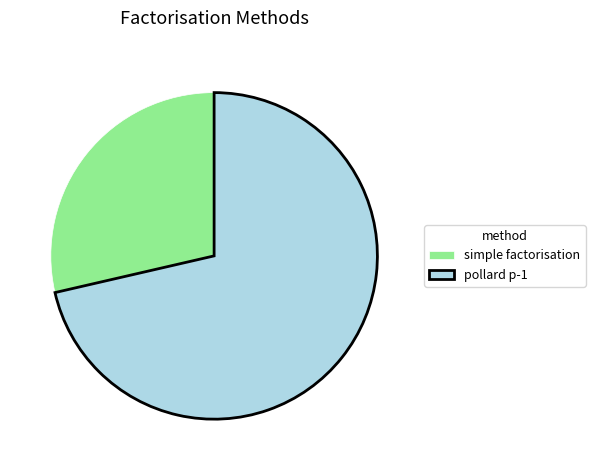

How many segments does this pie chart have?

2